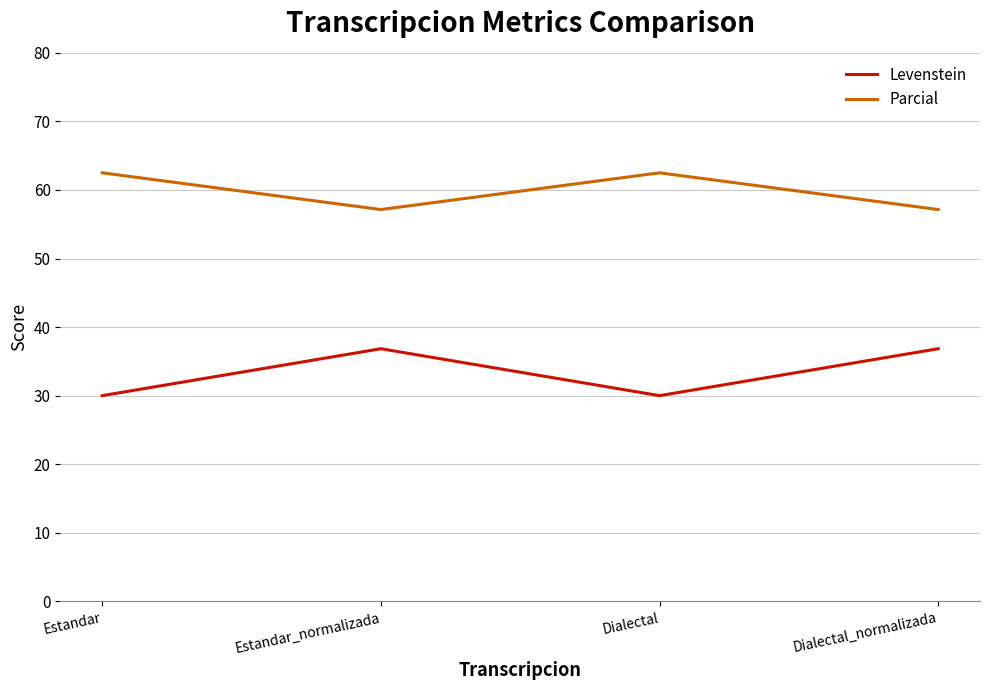

Is it true that Parcial equals 62.5 at Estandar?

True